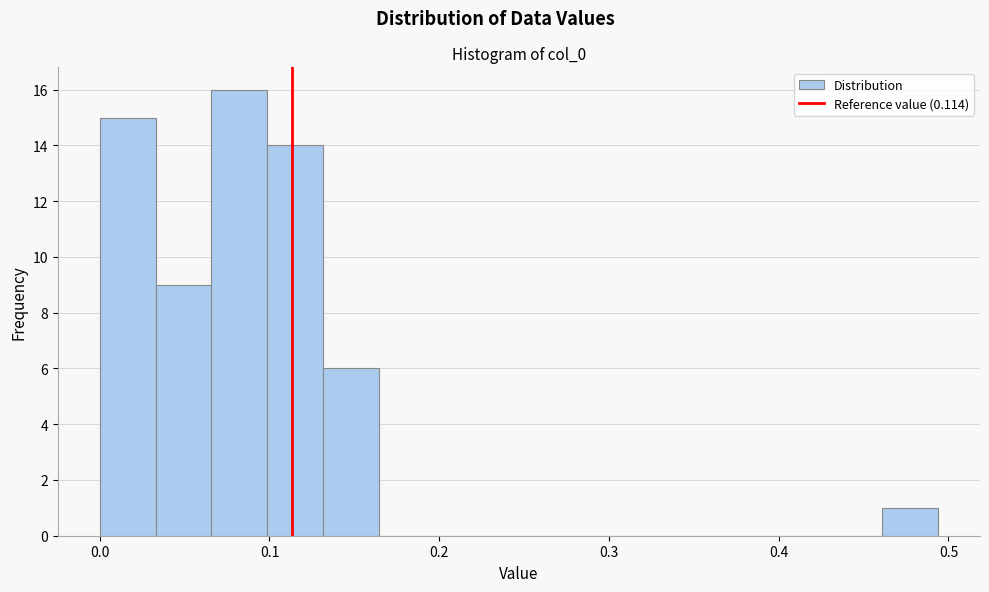

Around what value on the x-axis is the tallest bar? Give the approximate position of its centre, as read against the axis.

0.08